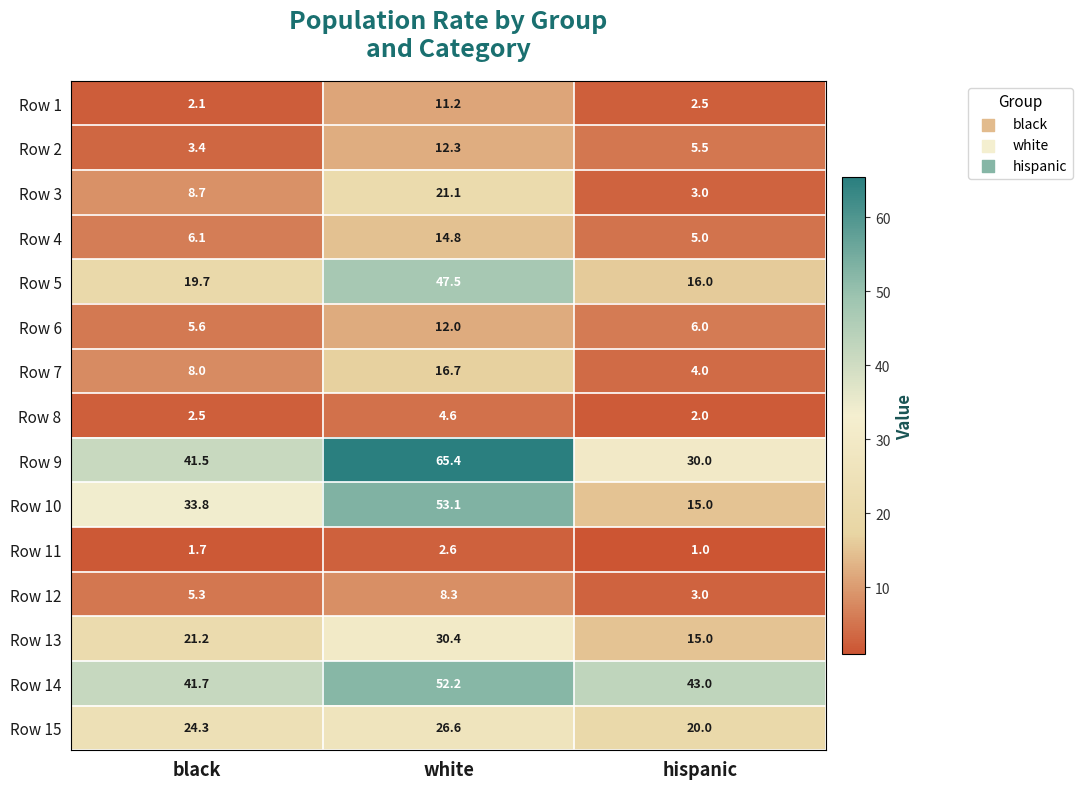

Is it true that Row 3 equals 21.1 at white?

True